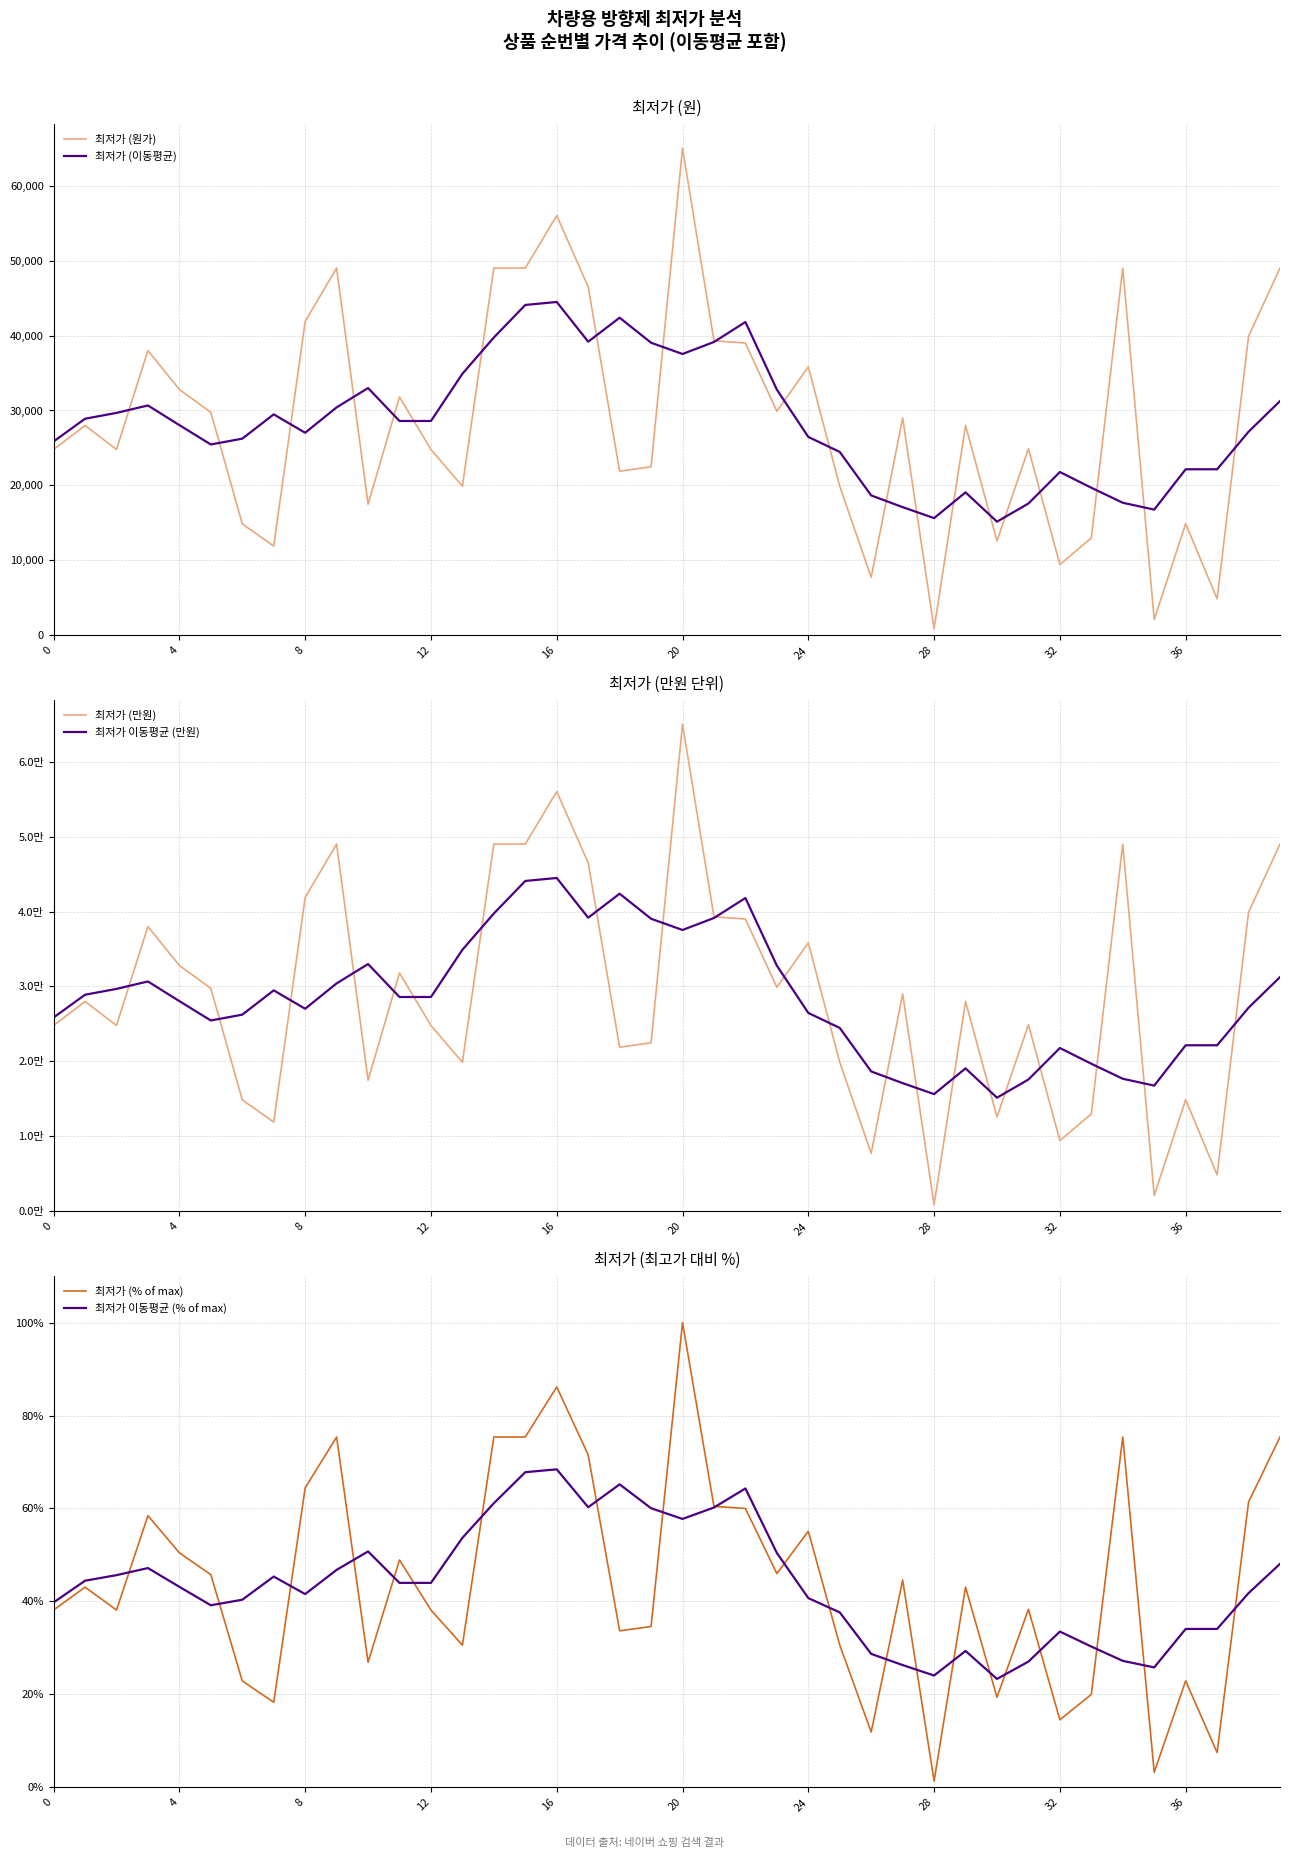

The value of 최저가 (원가) at 20 is 65000.0. True or false?

True